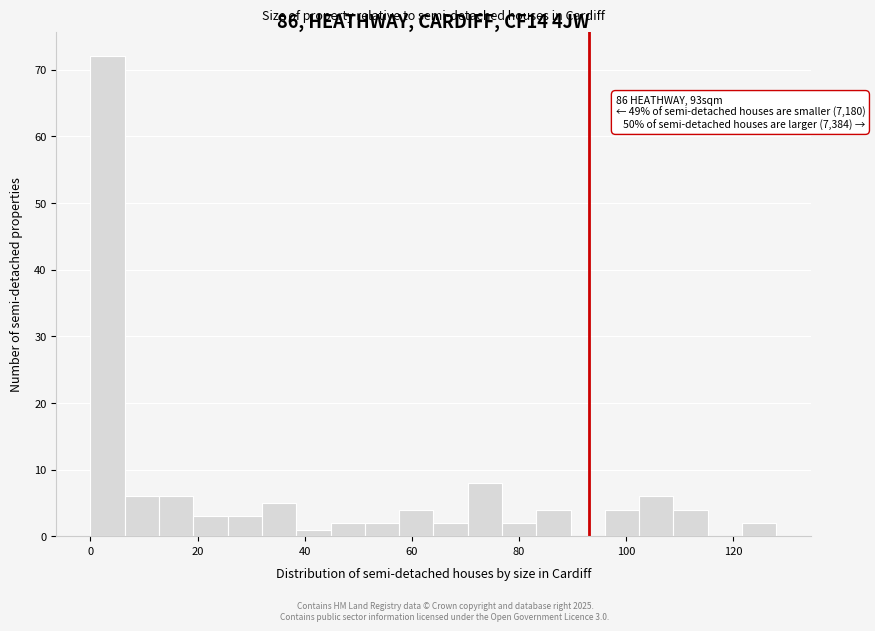

Around what value on the x-axis is the tallest bar? Give the approximate position of its centre, as read against the axis.

4